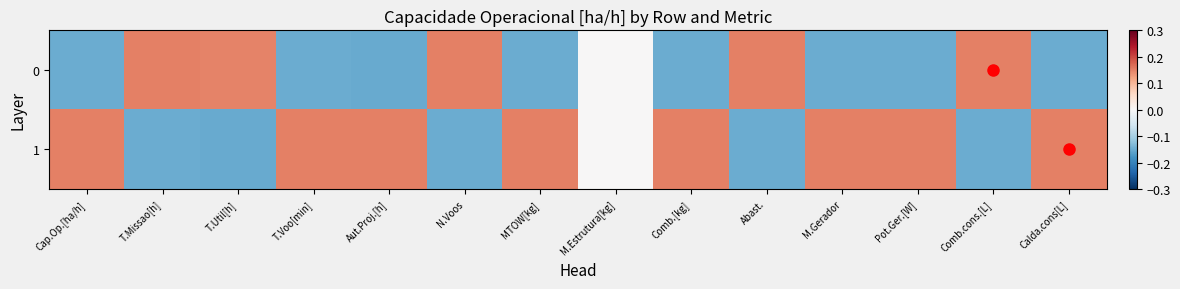

Reading left to right, what are all the values shown in this chart?

0: Cap.Op.[ha/h]=-0.1	T.Missao[h]=0.1	T.Util[h]=0.1	T.Voo[min]=-0.1	Aut.Proj.[h]=-0.2	N.Voos=0.1	MTOW[kg]=-0.1	M.Estrutura[kg]=0.0	Comb.[kg]=-0.1	Abast.=0.1	M.Gerador=-0.1	Pot.Ger.[W]=-0.1	Comb.cons.[L]=0.2	Calda.cons[L]=-0.1
1: Cap.Op.[ha/h]=0.1	T.Missao[h]=-0.1	T.Util[h]=-0.2	T.Voo[min]=0.2	Aut.Proj.[h]=0.1	N.Voos=-0.1	MTOW[kg]=0.1	M.Estrutura[kg]=0.0	Comb.[kg]=0.1	Abast.=-0.1	M.Gerador=0.1	Pot.Ger.[W]=0.1	Comb.cons.[L]=-0.1	Calda.cons[L]=0.2